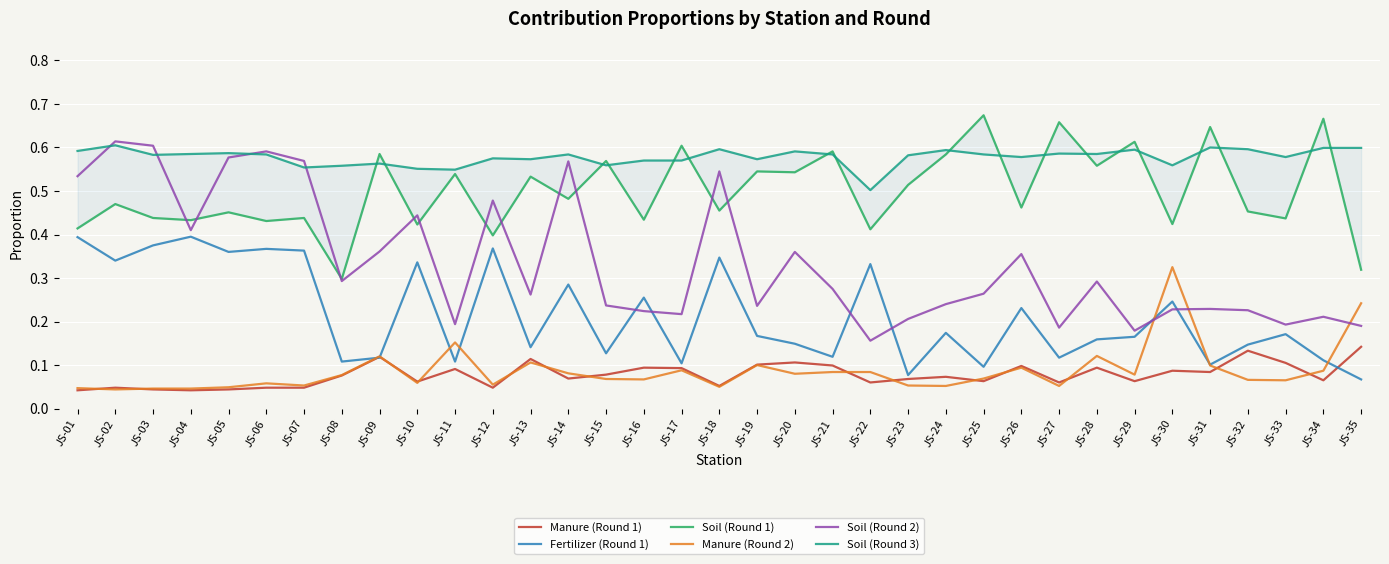

Which series ends up on top after the final intersection of Manure (Round 2) and Soil (Round 2)?

Manure (Round 2)